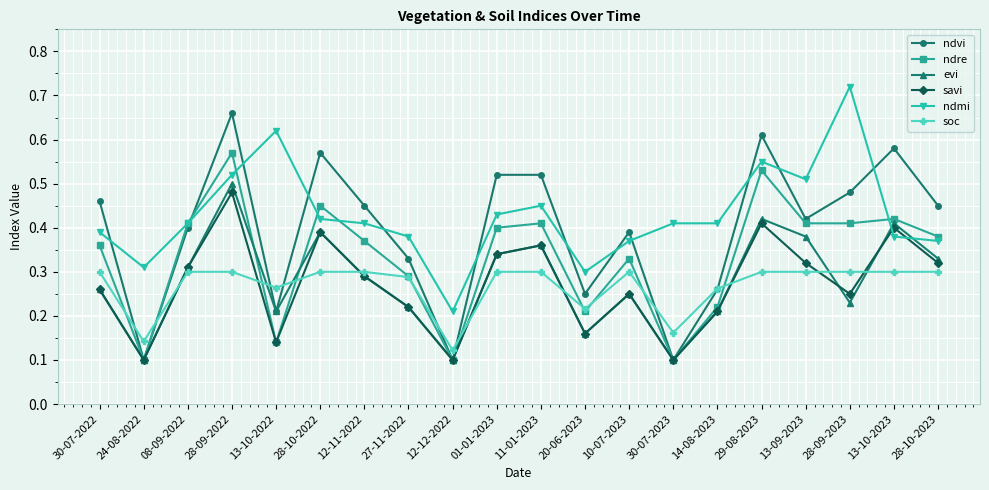

What is the total value across all series at 01-01-2023?

2.3